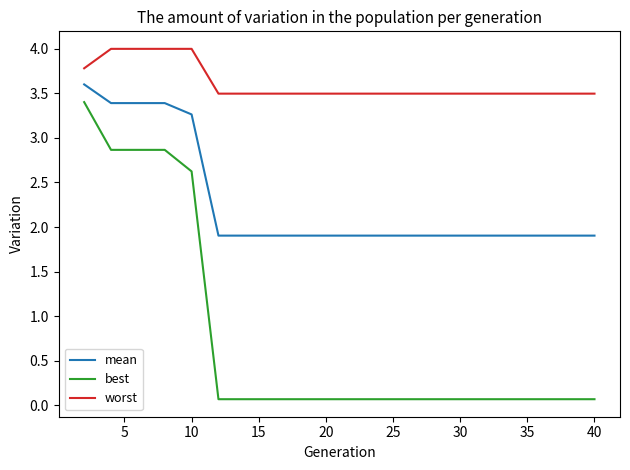

What is the maximum value shown in the chart?

4.0